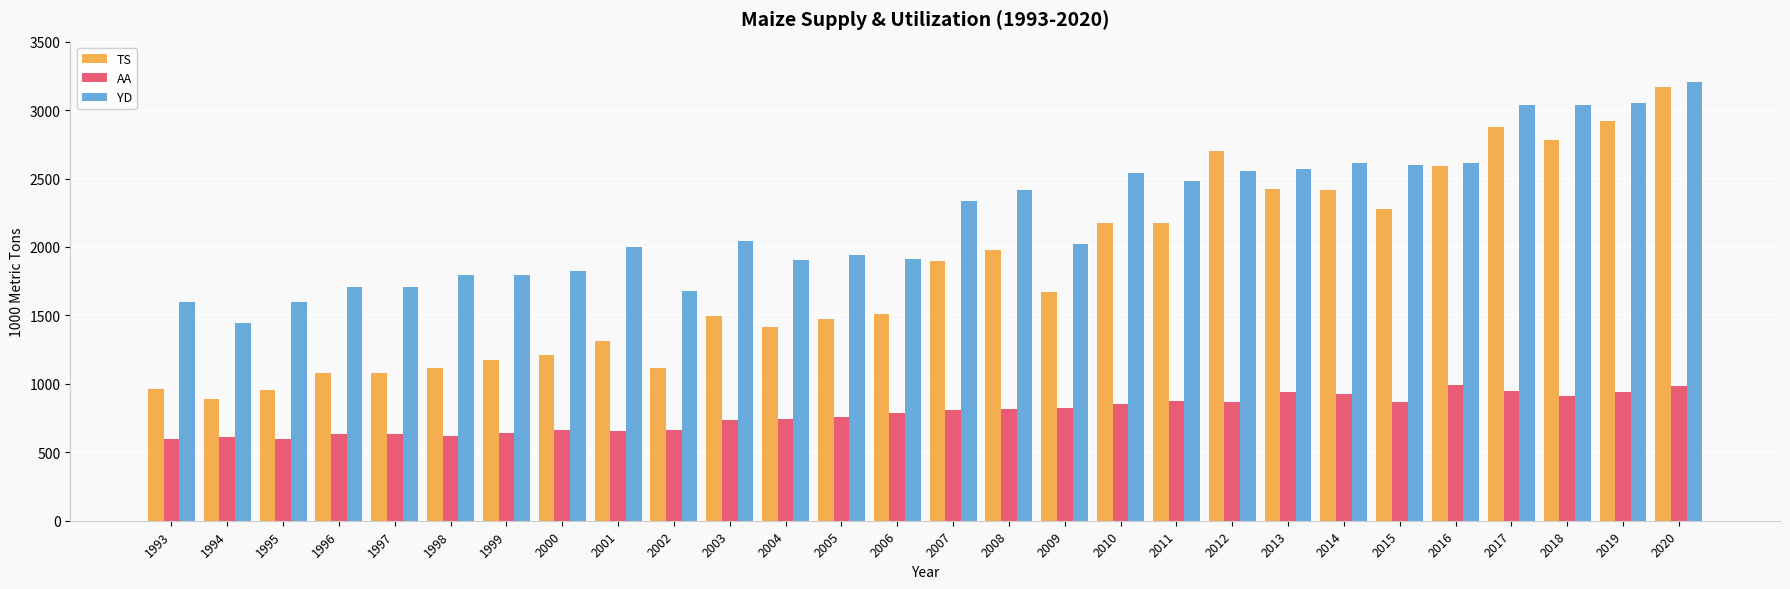

The TS series shows 1118.3 at 1998. True or false?

True